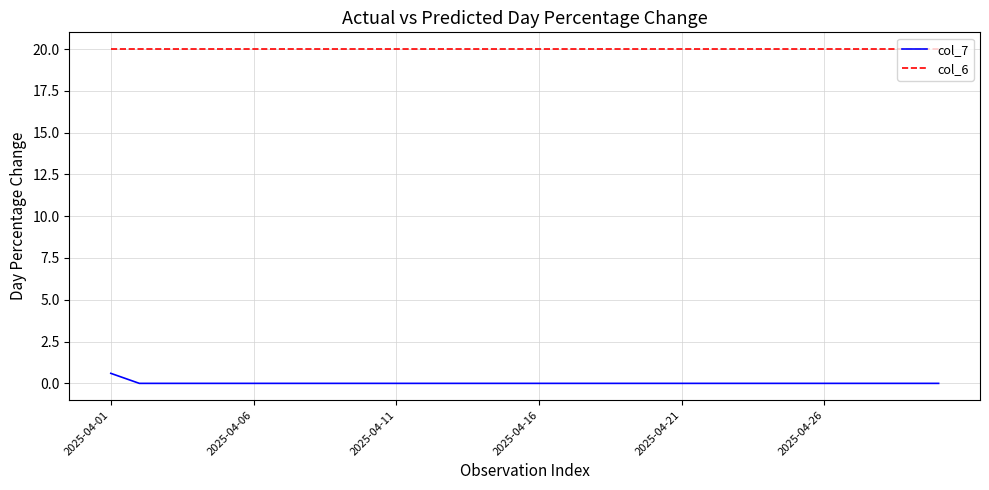

Does the chart display data point markers on the line(s)?

No